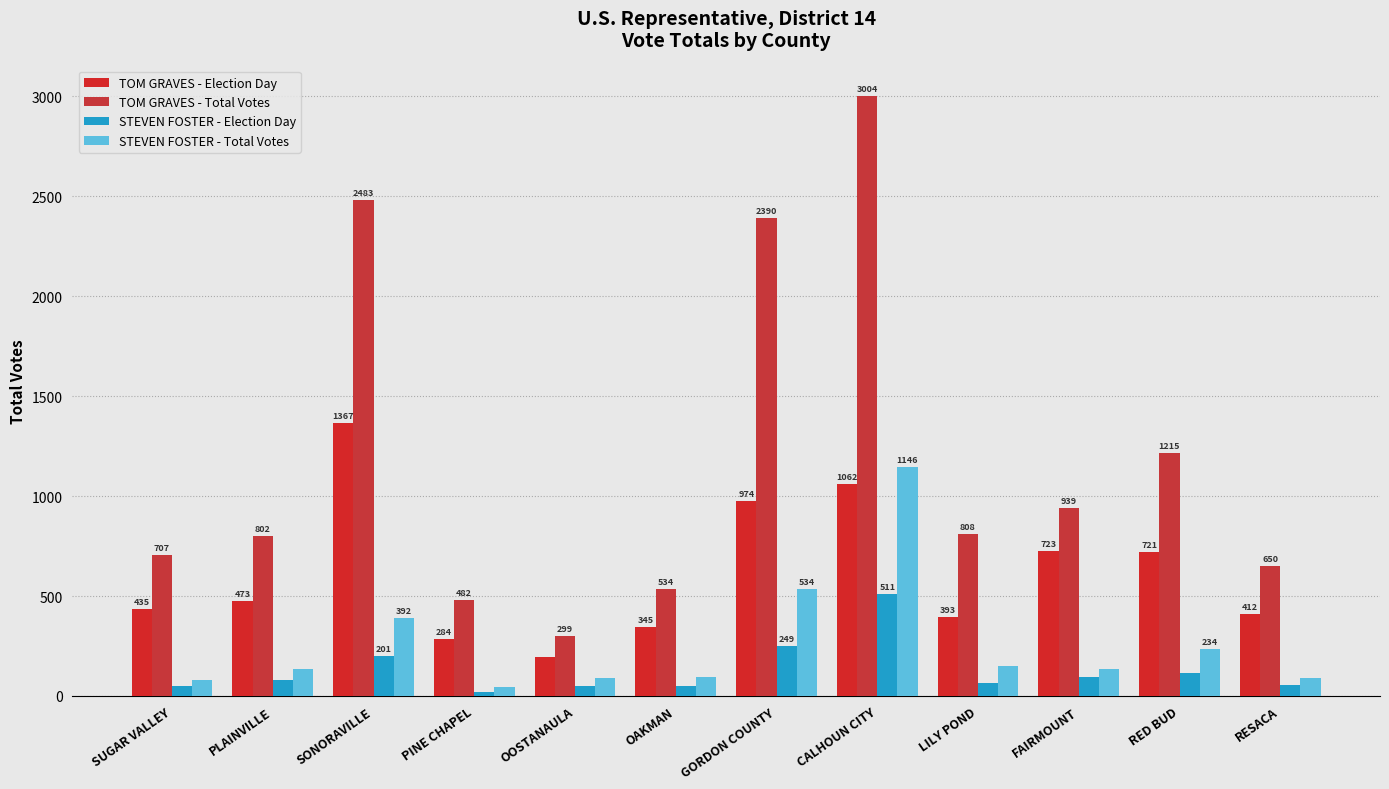

Rank the categories by STEVEN FOSTER - Total Votes value from highest to lowest.

CALHOUN CITY, GORDON COUNTY, SONORAVILLE, RED BUD, LILY POND, PLAINVILLE, FAIRMOUNT, OAKMAN, OOSTANAULA, RESACA, SUGAR VALLEY, PINE CHAPEL